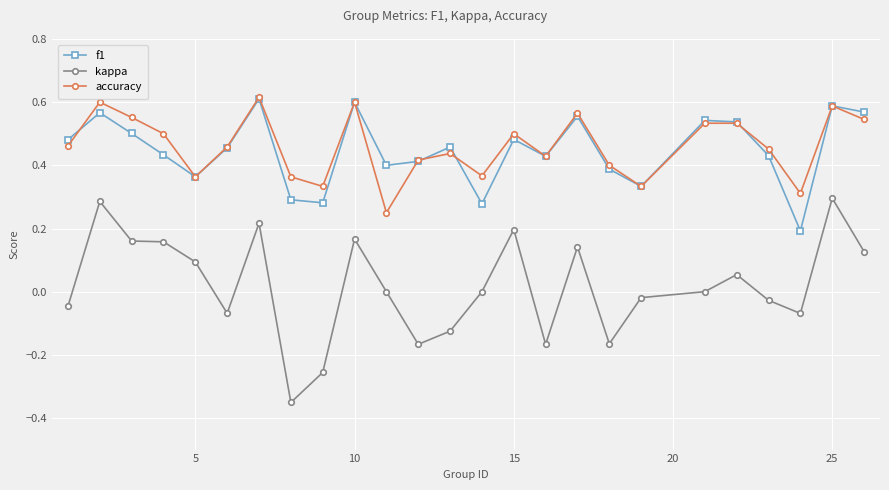

Which series has the largest range (max minus min)?

kappa